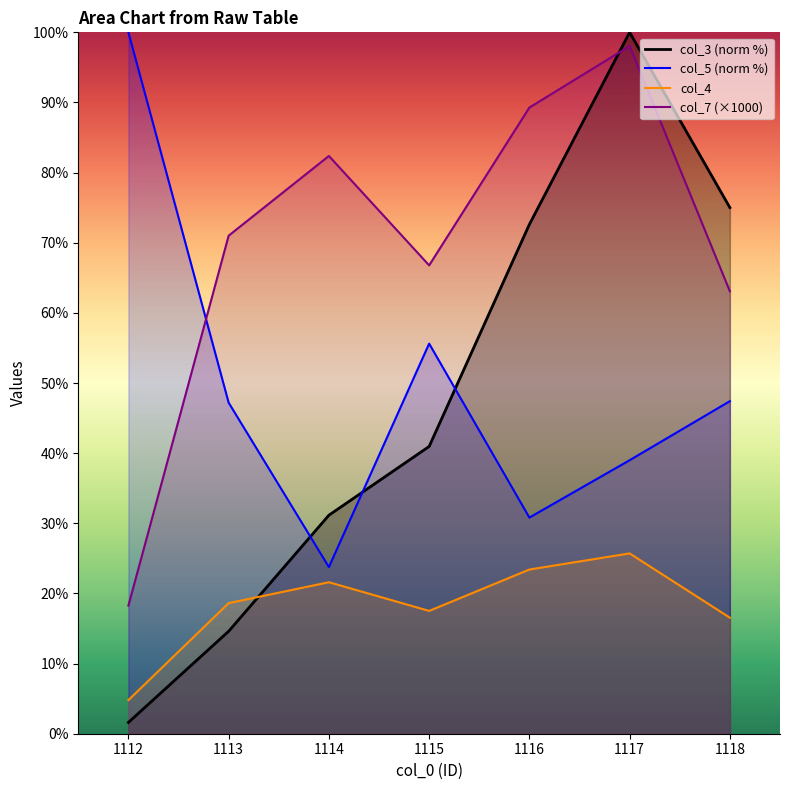

Which series has the largest range (max minus min)?

col_3_line